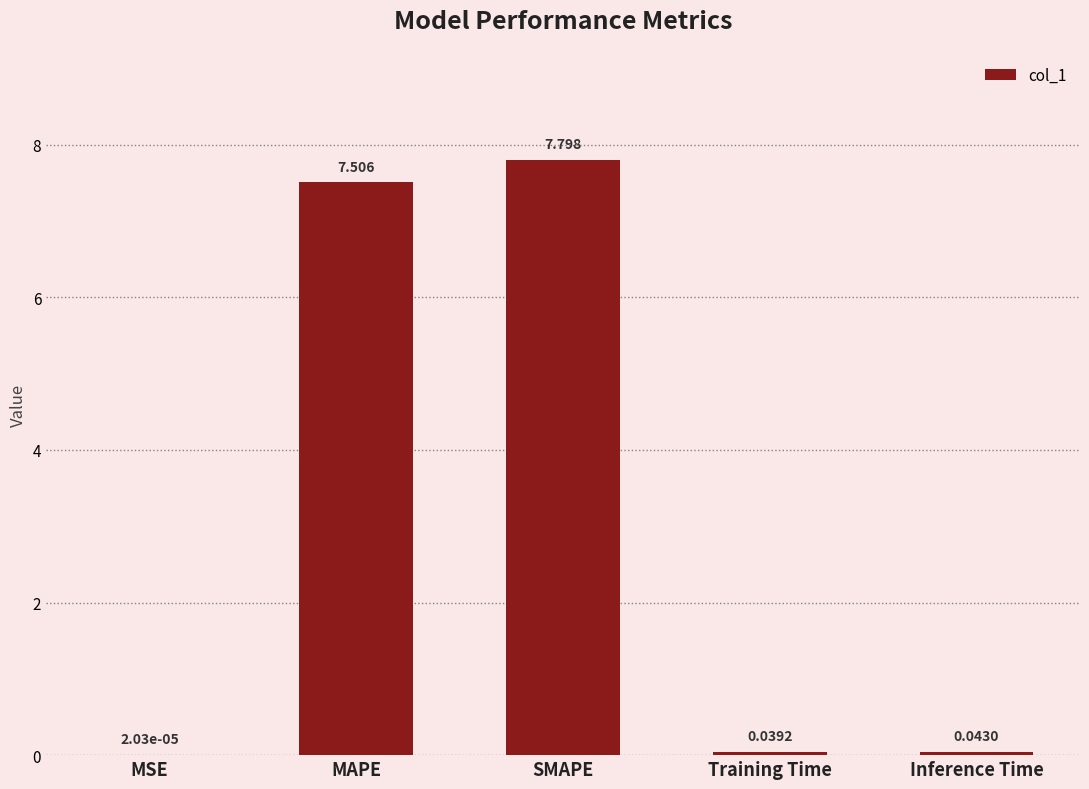

At which label is the value closest to 3?

Inference Time